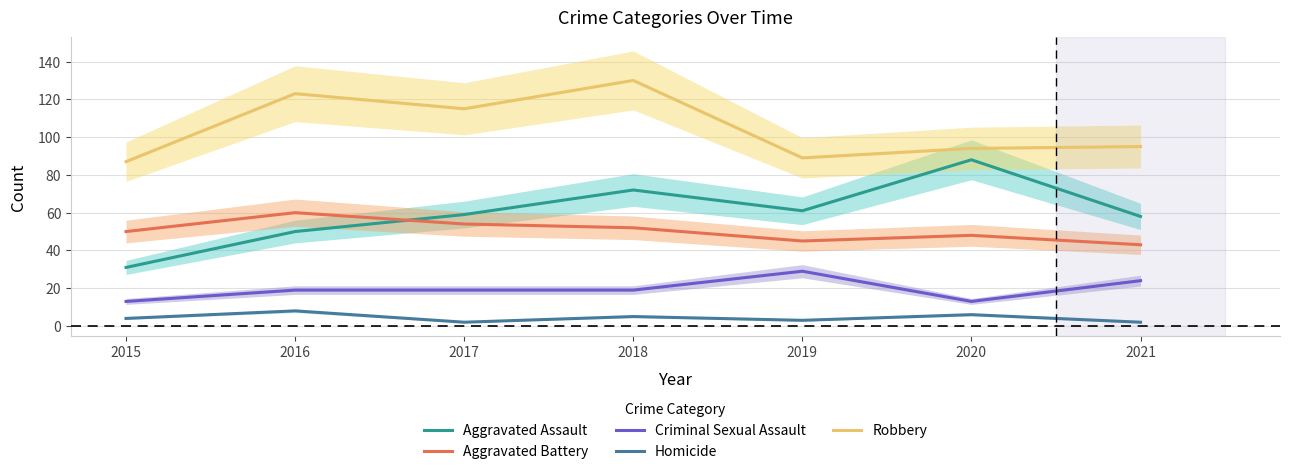

Between 2019 and 2020, which is larger?

2020